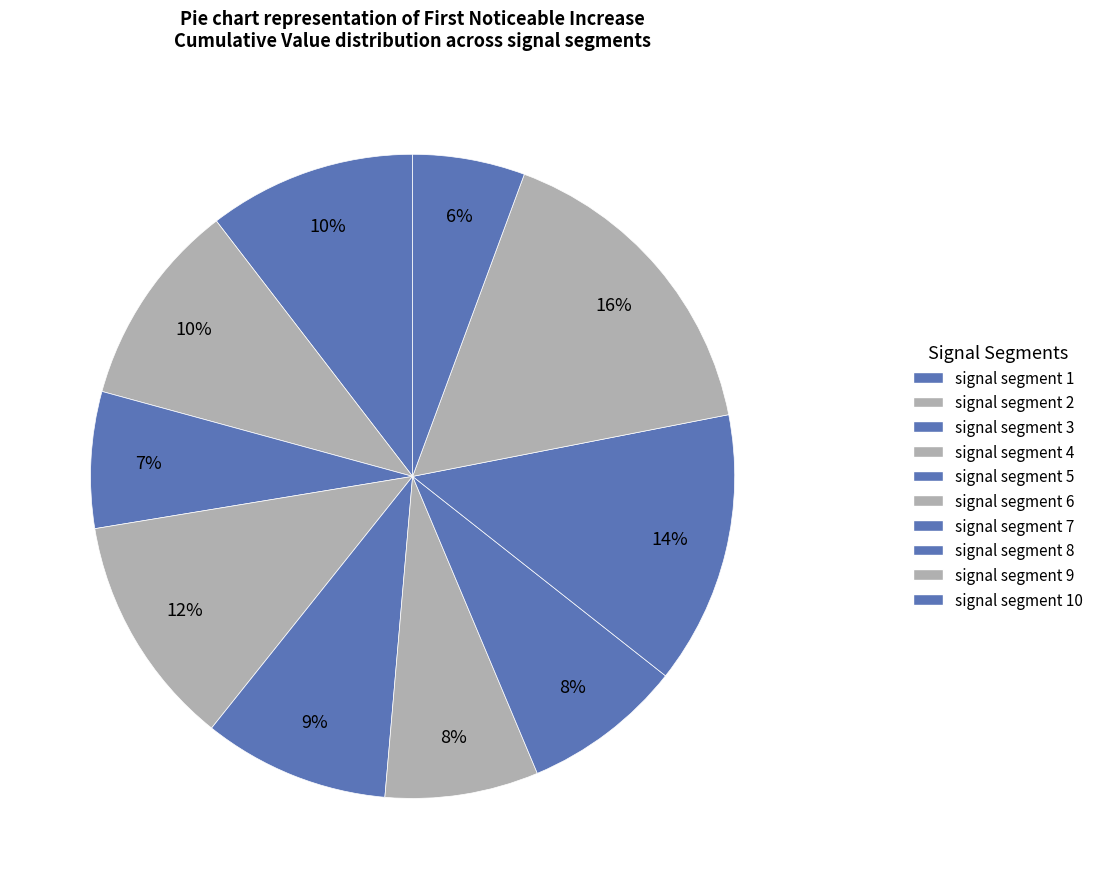

How many slices are in this pie chart?

10